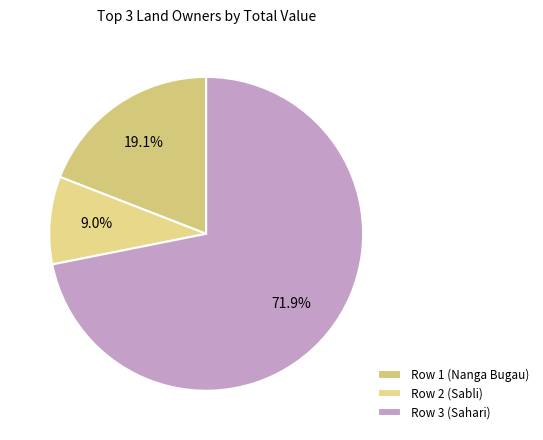

Is it true that Row 1 (Nanga Bugau) is 19% of the pie?

True